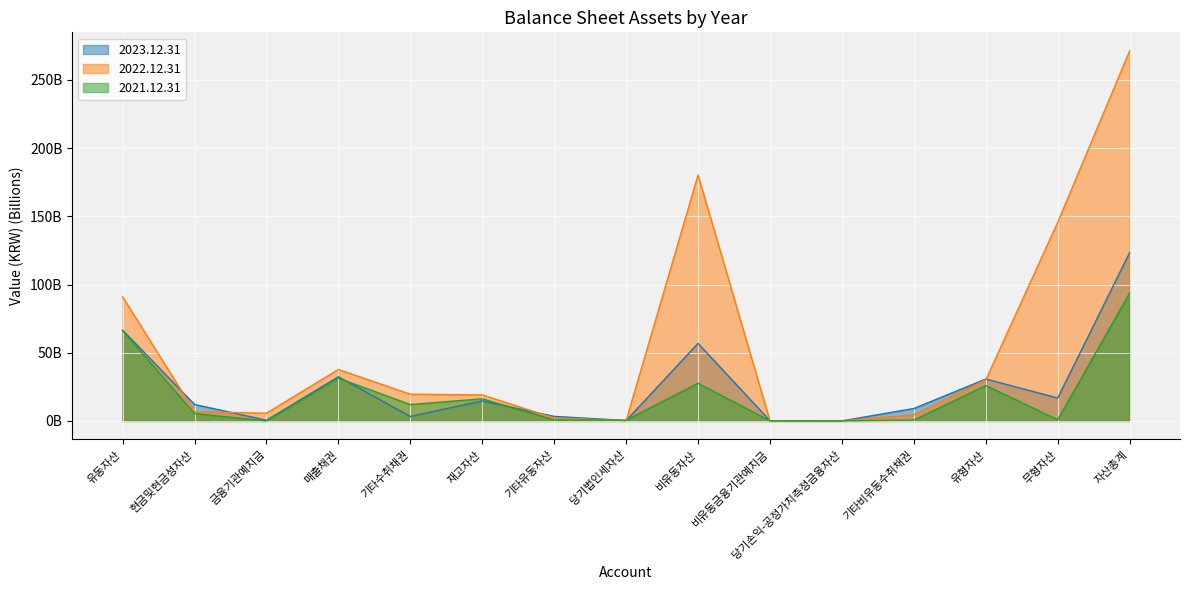

What is the difference between the 2021.12.31 values at 유형자산 and 기타비유동수취채권?

25.3